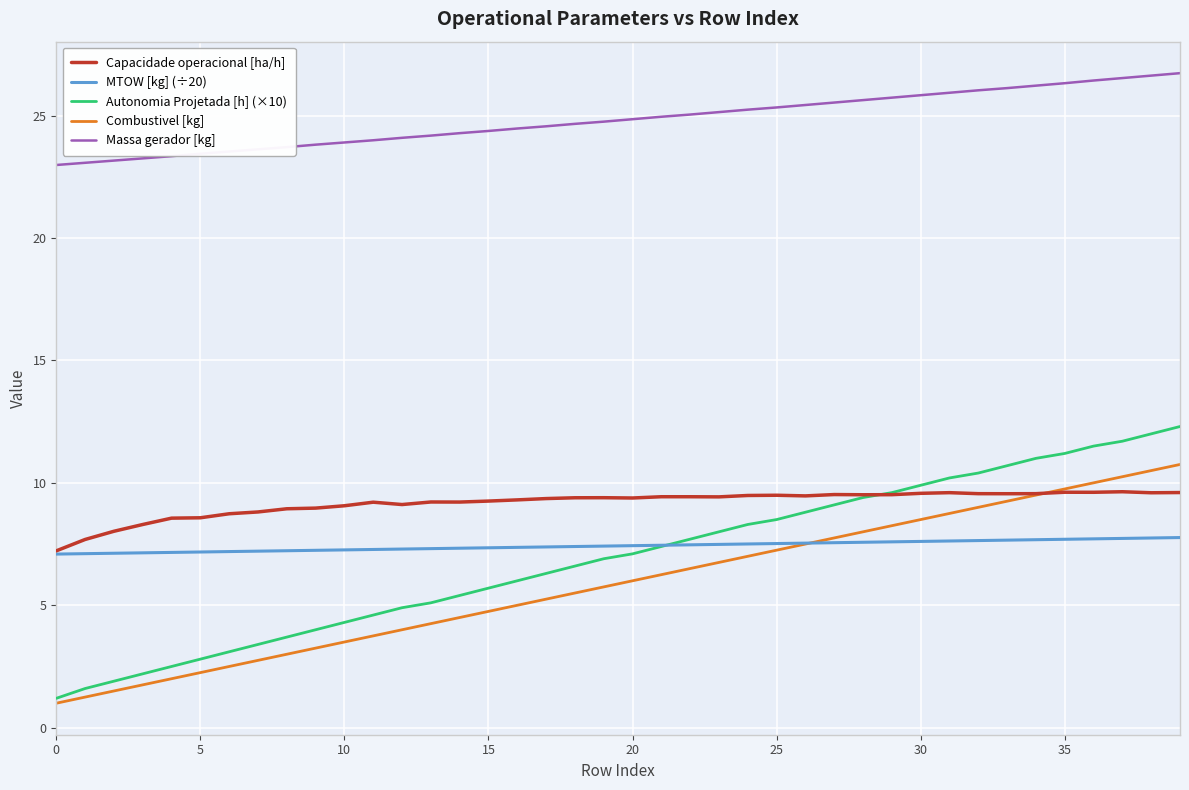

Which series has the largest total across all categories?

Massa gerador [kg]